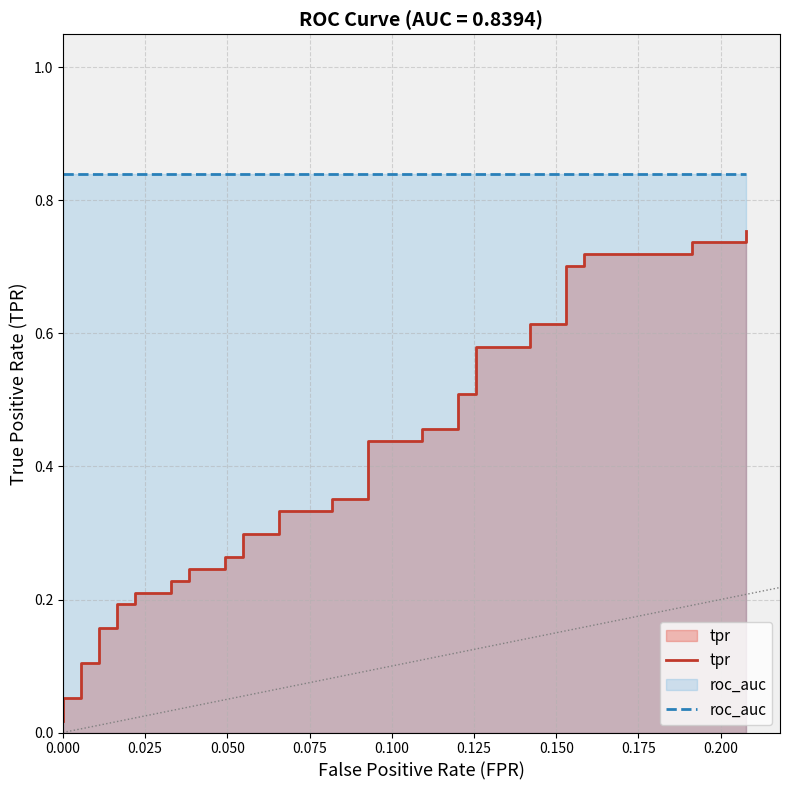

How many lines are shown in the chart?

2